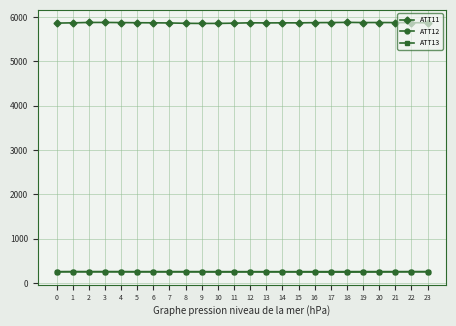

What is the approximate value of ATT12 at 6?

261.4